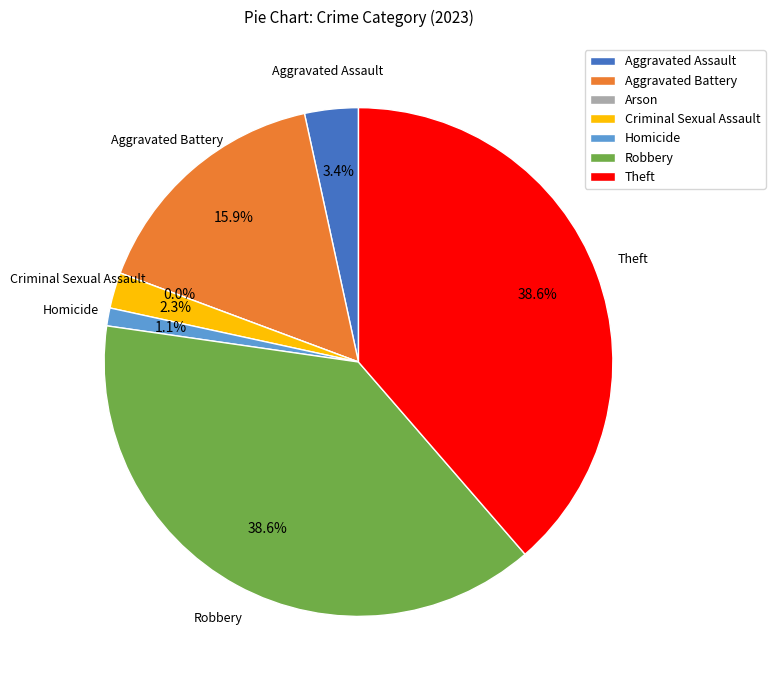

To the nearest percent, what is the average slice percentage?

14%